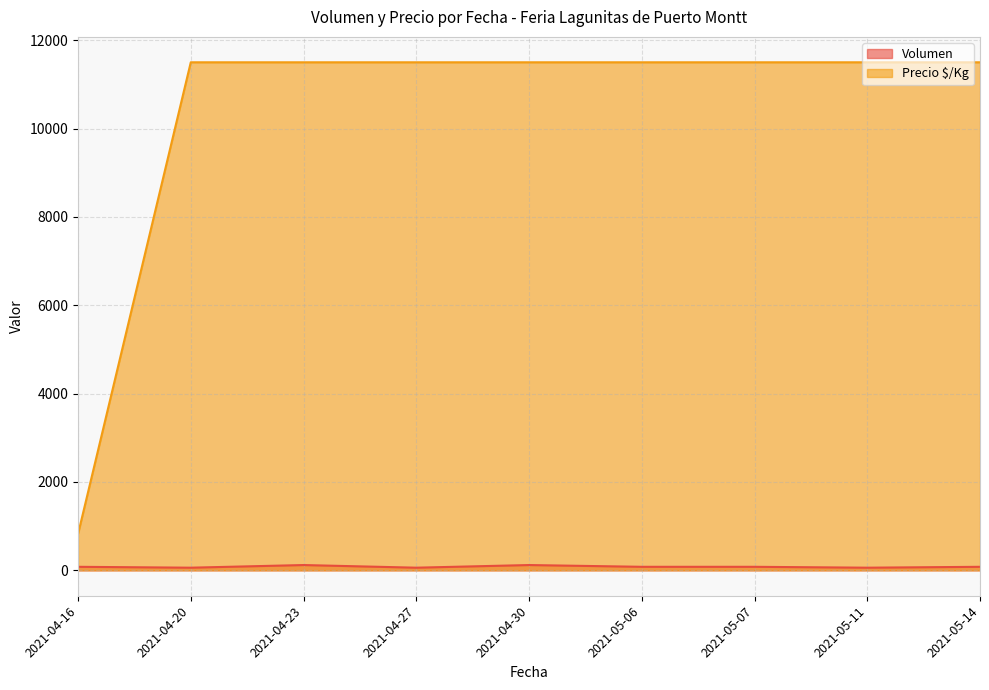

At which label is Precio $/Kg closest to 6160?

2021-04-16